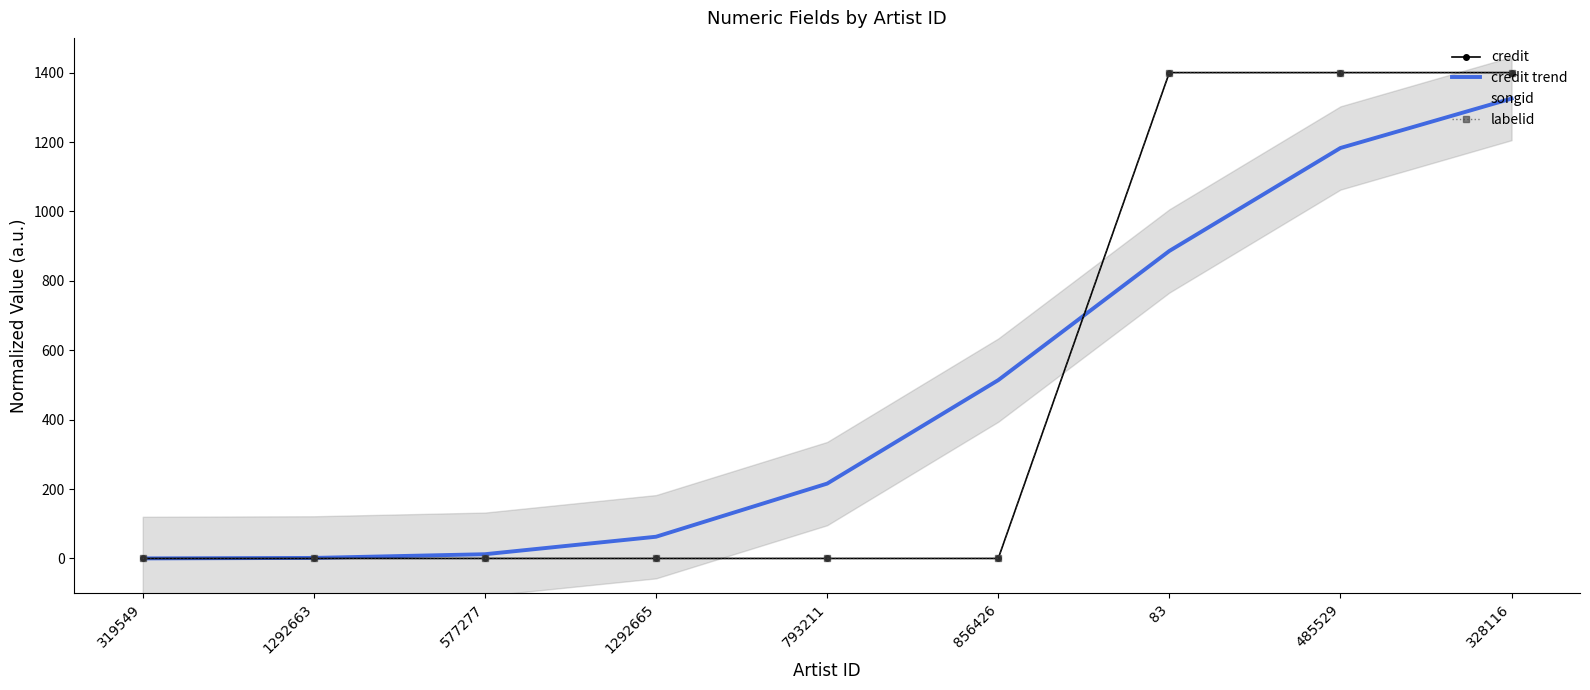

Reading left to right, transcribe all the data shown in this chart.

credit: 319549=0.0	1292663=0.0	577277=0.0	1292665=0.0	793211=0.0	856426=0.0	83=1400.0	485529=1400.0	328116=1400.0
credit trend: 319549=0.1	1292663=1.6	577277=12.2	1292665=62.6	793211=215.7	856426=513.8	83=886.1	485529=1182.8	328116=1325.2
songid: 319549=1400.0	1292663=1400.0	577277=1400.0	1292665=1400.0	793211=1400.0	856426=1400.0	83=0.0	485529=0.0	328116=0.0
labelid: 319549=0.0	1292663=0.0	577277=0.0	1292665=0.0	793211=0.0	856426=0.0	83=1400.0	485529=1400.0	328116=1400.0